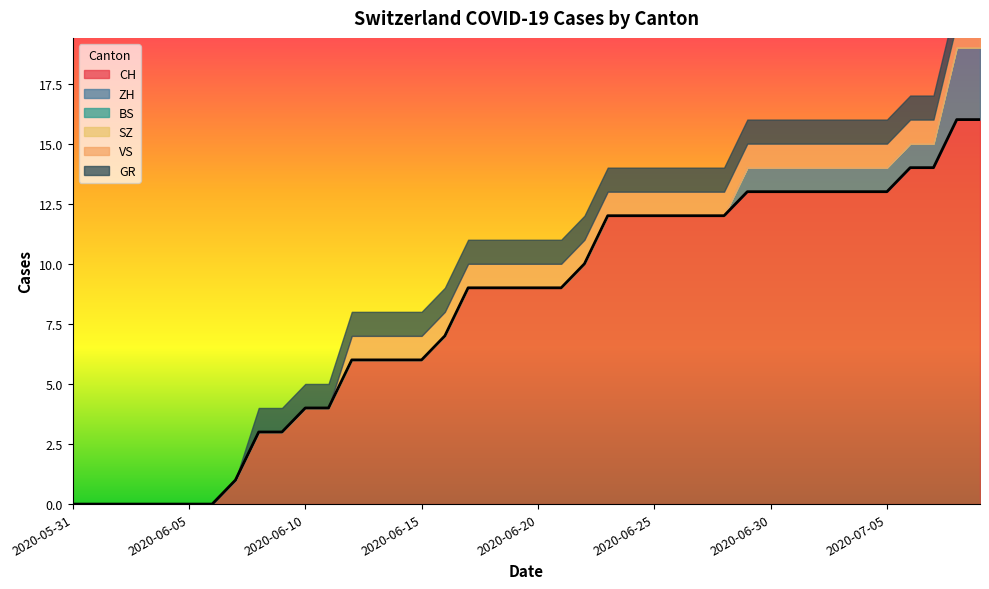

True or false: CH and BS intersect in this chart.

False